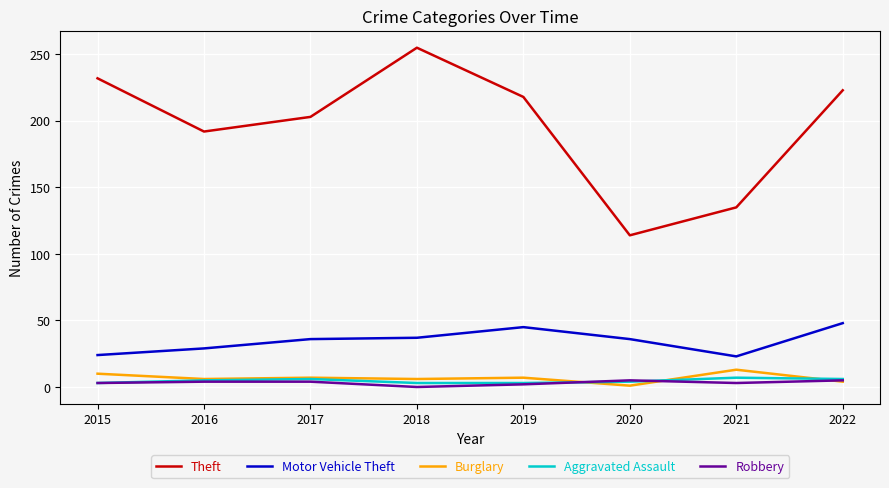

What is the highest value of the Aggravated Assault series?

7